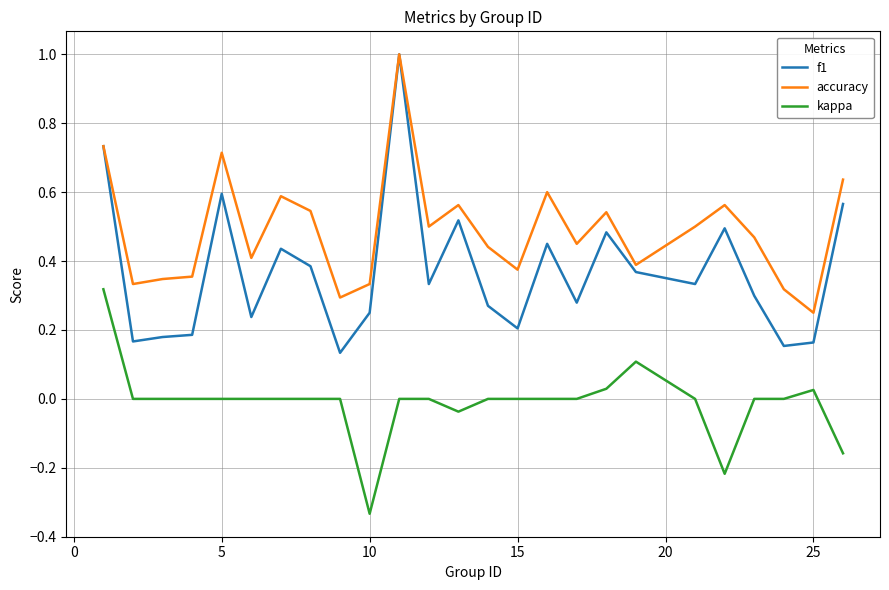

True or false: f1 and kappa cross at least once.

False